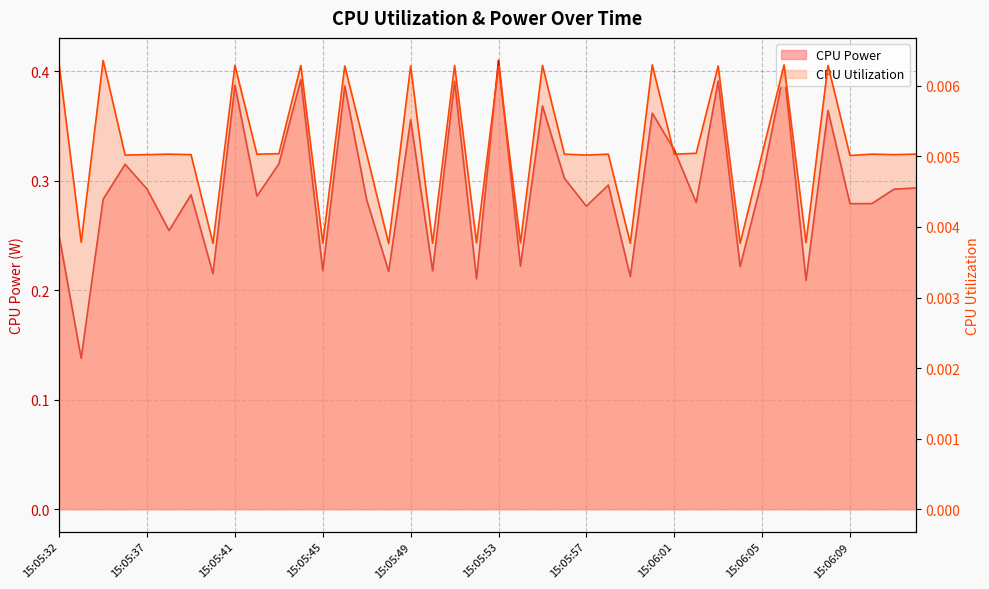

Is it true that CPU Power equals 0.4 at 15:05:54?

False